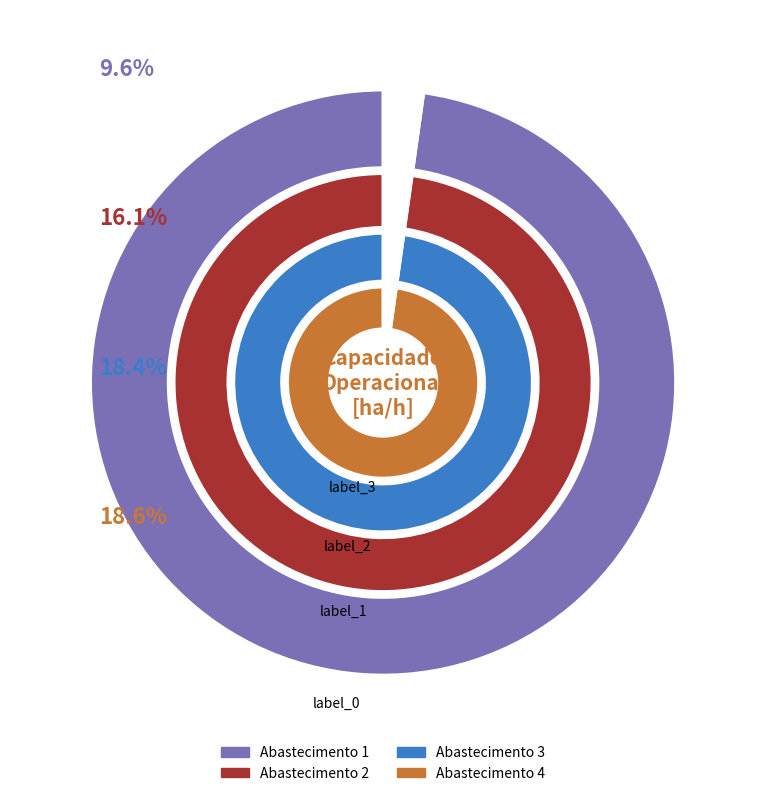

Does 1 represent more than half of the total?

No